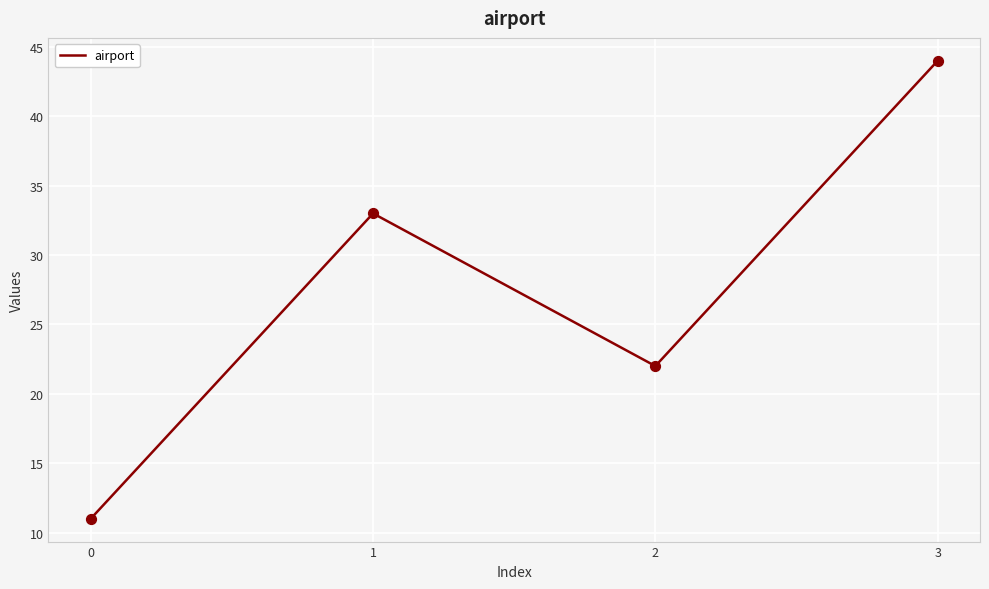

Between 0 and 2, which is larger?

2